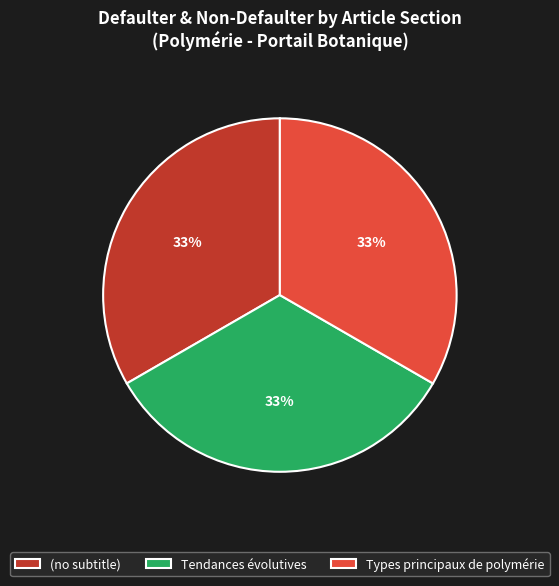

To the nearest percent, what is the difference between the largest and smallest slice percentages?

0%